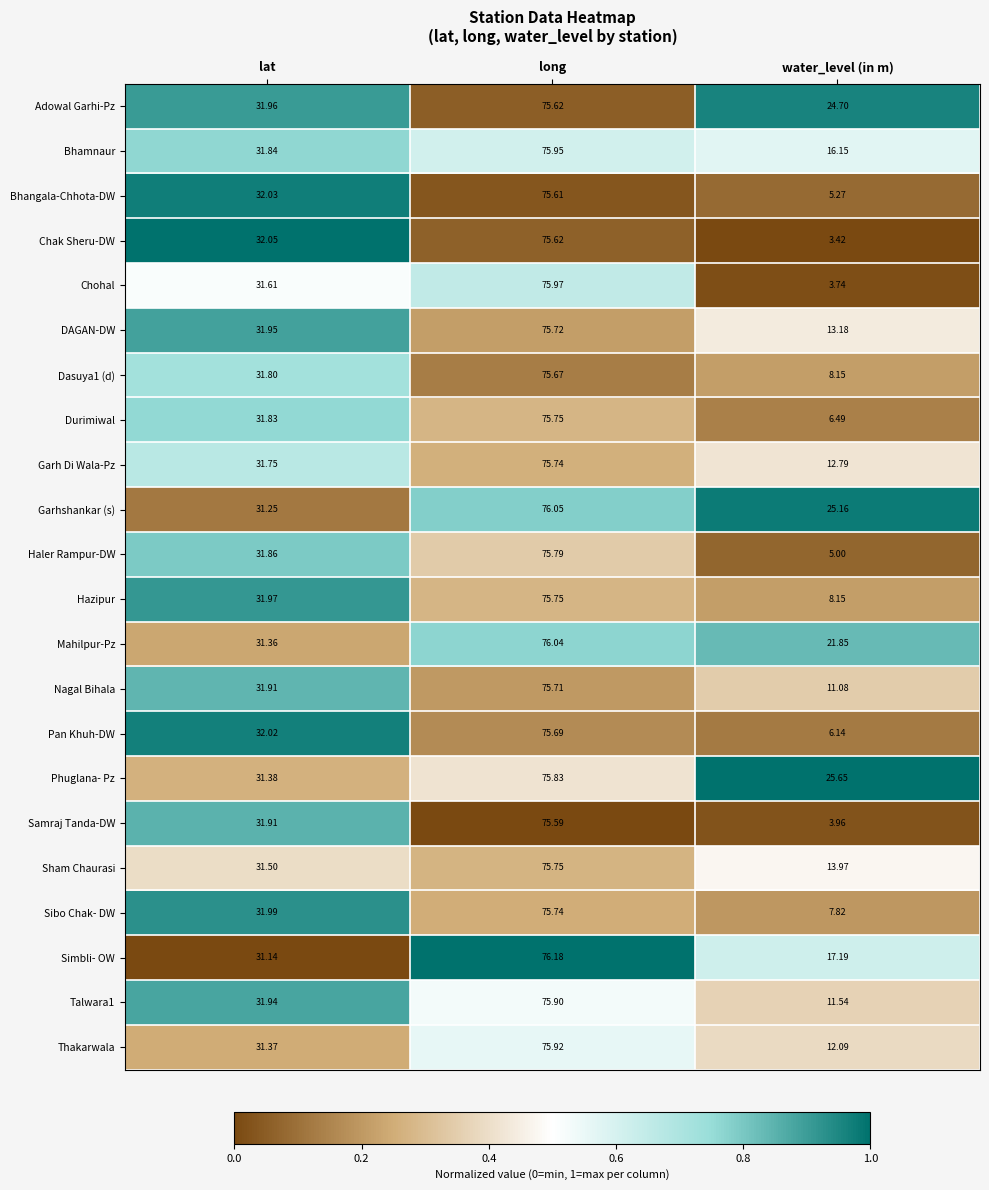

Which series changed the most between long and water_level (in m)?

Chohal